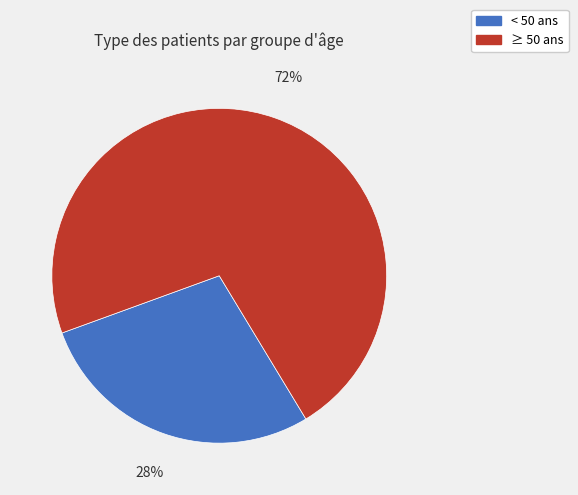

Which slice represents more than half of the pie?

≥ 50 ans